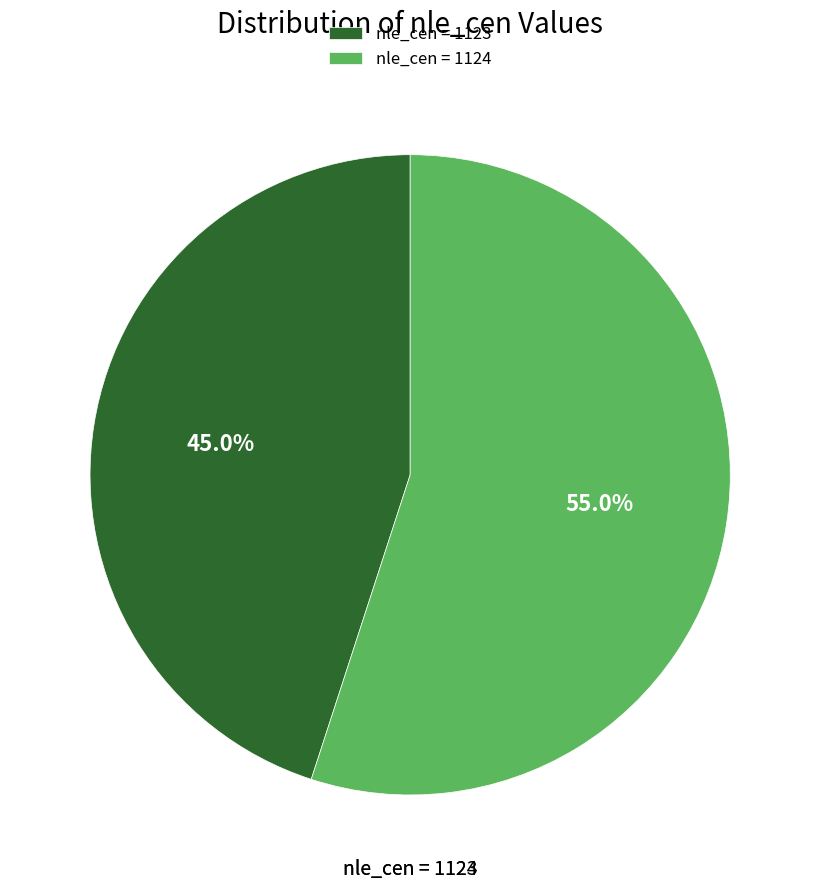

Which category has the biggest portion of the pie?

nle_cen = 1124